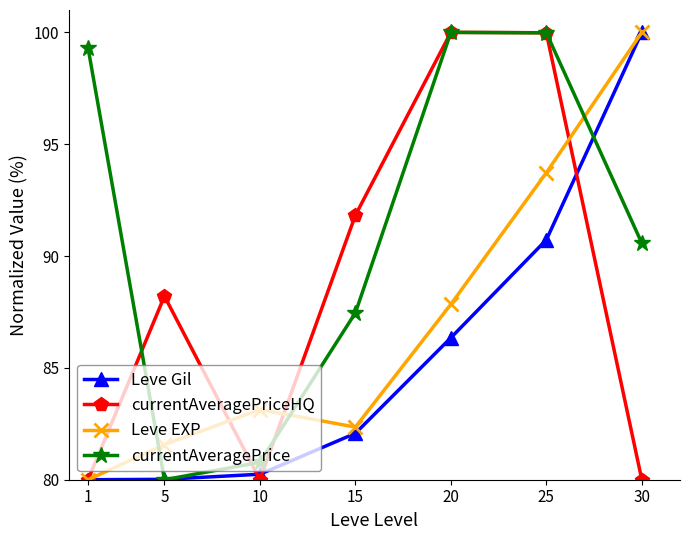

How many data points in Leve Gil are above 82?

4